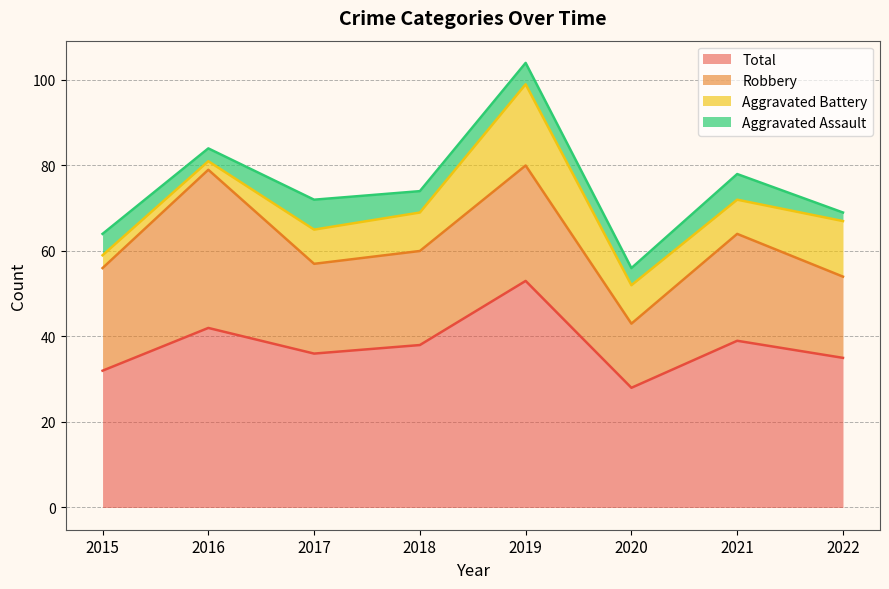

Reading left to right, list all the values displayed in this chart.

Aggravated Assault: 5	3	7	5	5	4	6	2
Aggravated Battery: 3	2	8	9	19	9	8	13
Robbery: 24	37	21	22	27	15	25	19
Total: 32	42	36	38	53	28	39	35